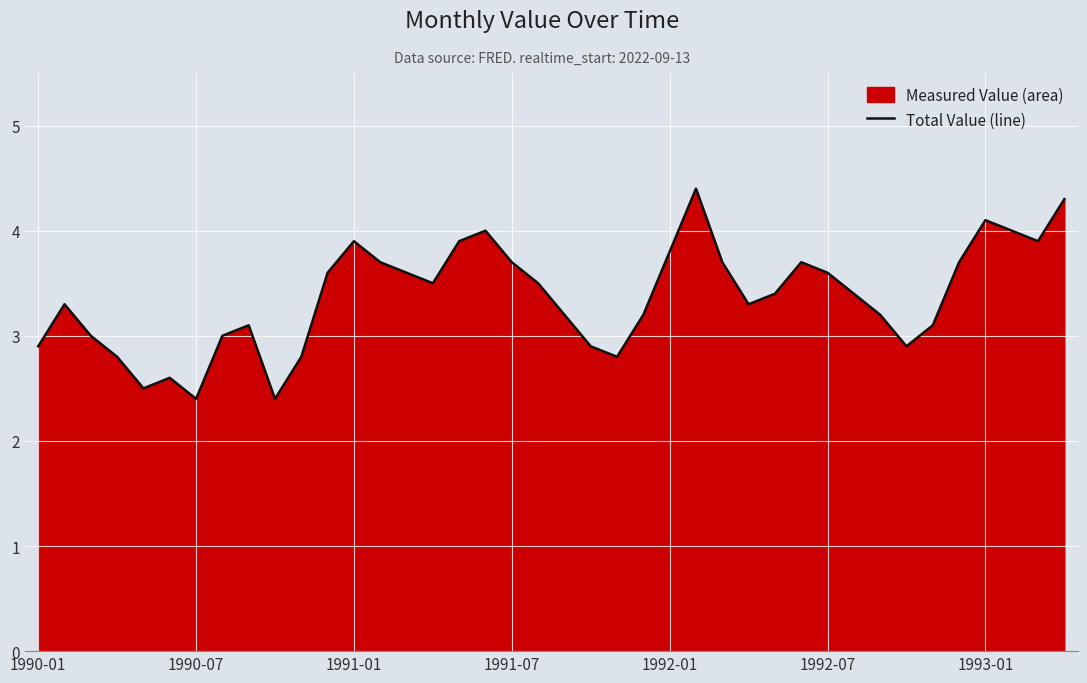

What is the smallest value displayed?

2.4